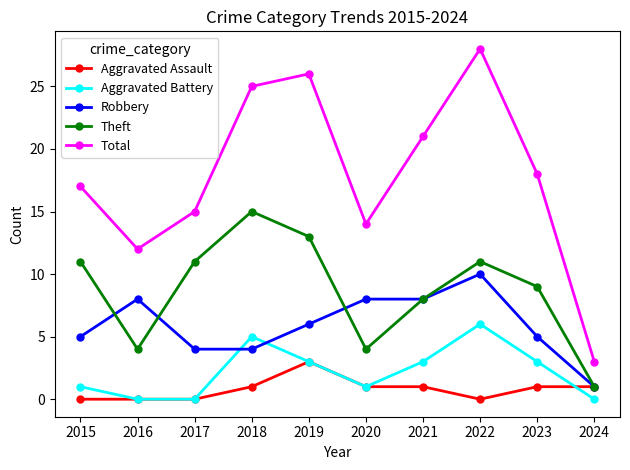

In Theft, how many points are lower than both neighbors (excluding endpoints)?

2